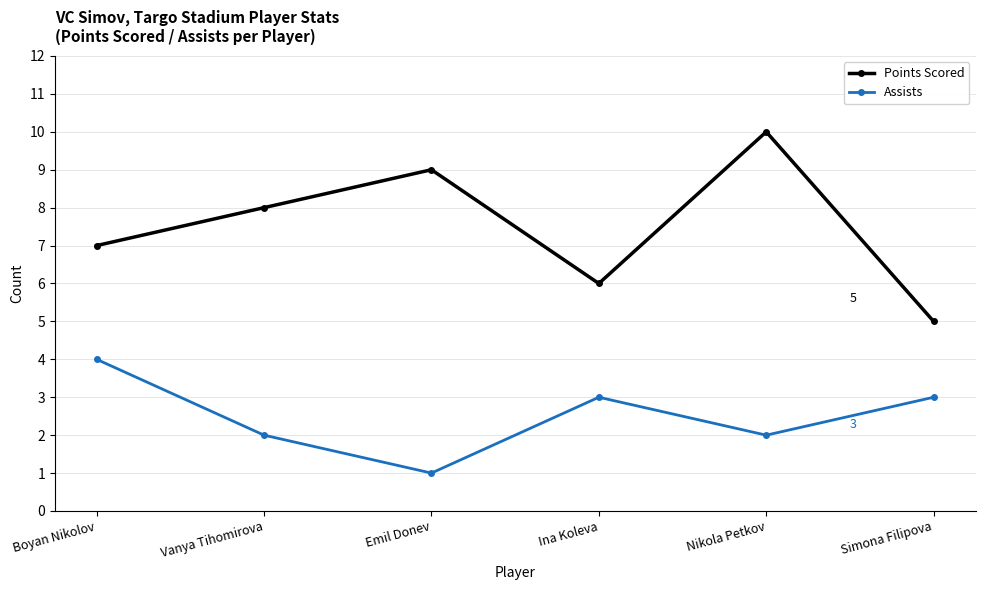

What is the highest value of the Assists series?

4